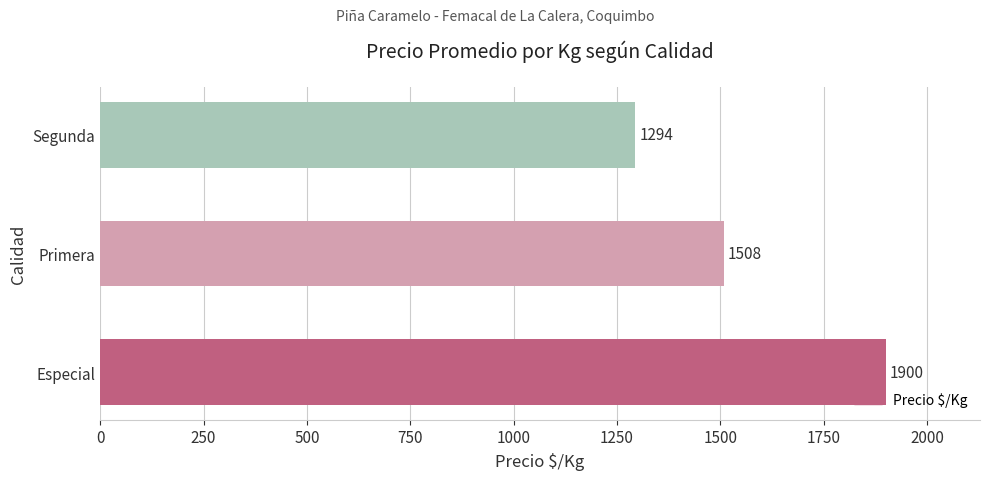

Is it true that the value at Segunda is 501?

False